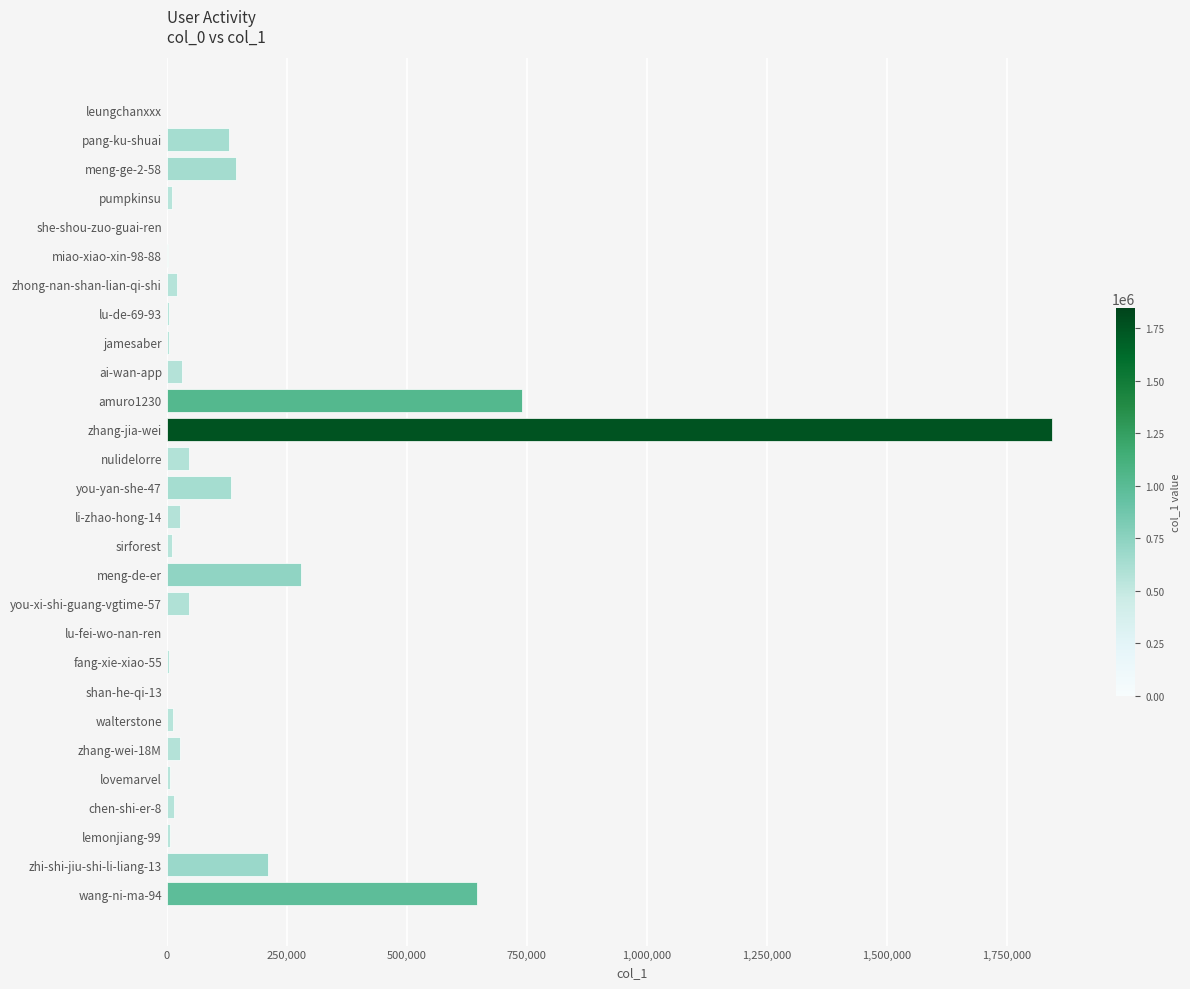

What is the sum of all values?

4410373